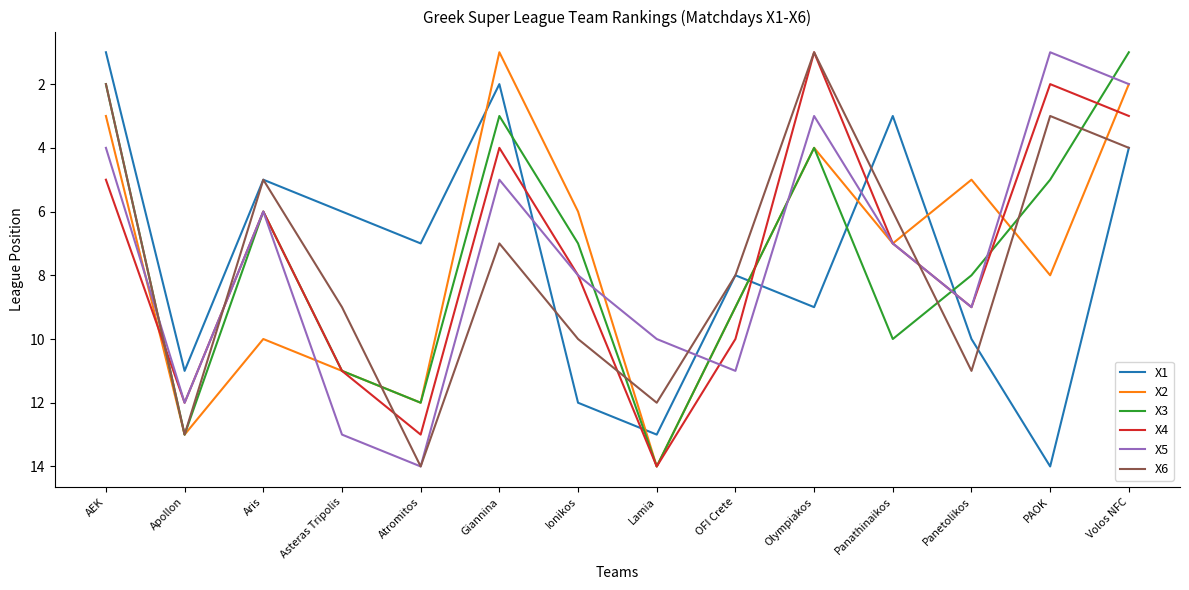

What are all the series names shown in the legend?

X1, X2, X3, X4, X5, X6